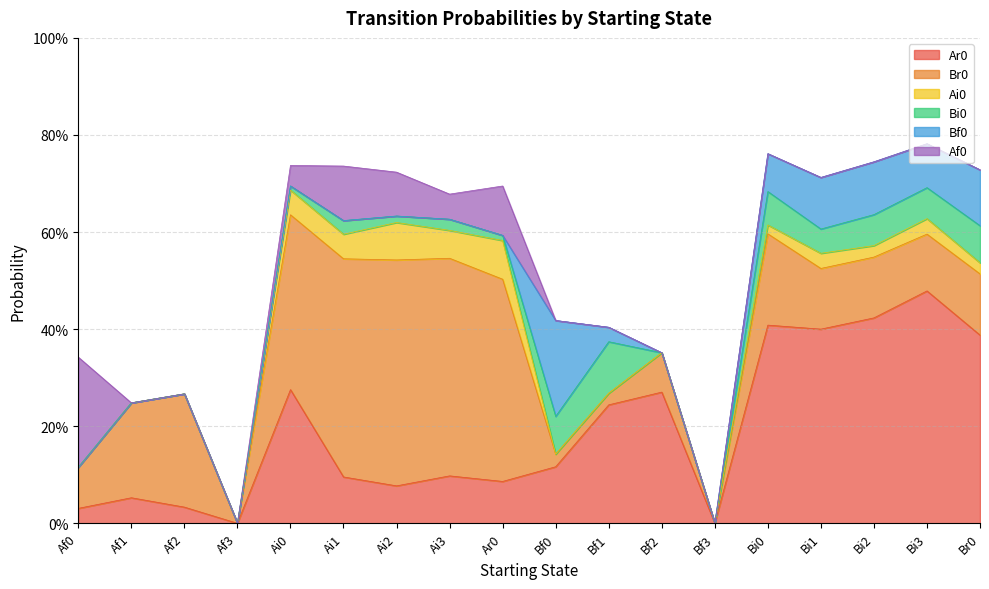

Which label corresponds to the largest value in the chart?

Bi3